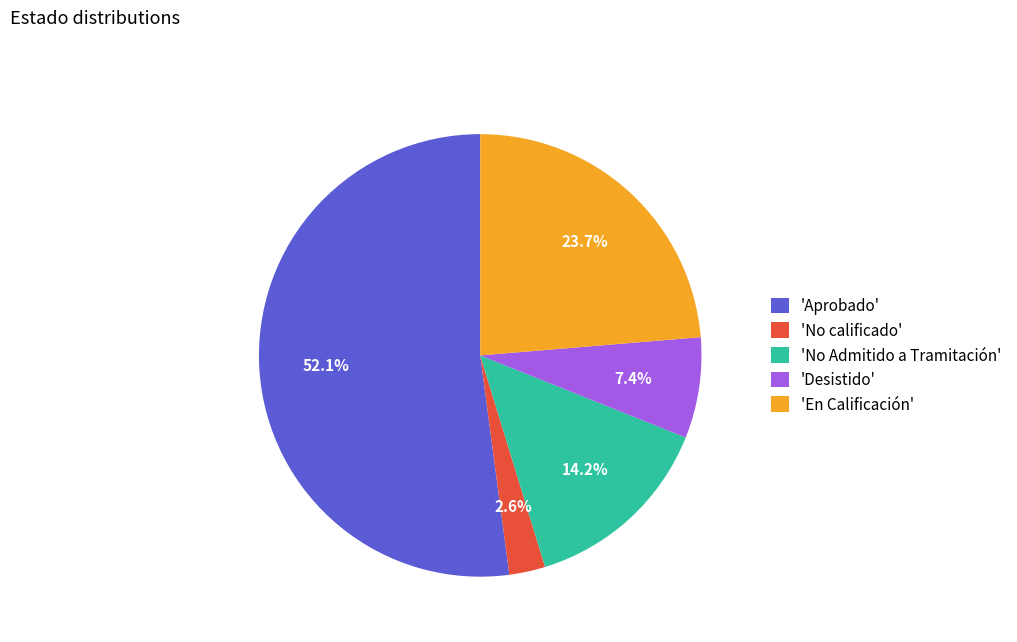

To the nearest percent, what is the average slice percentage?

20%